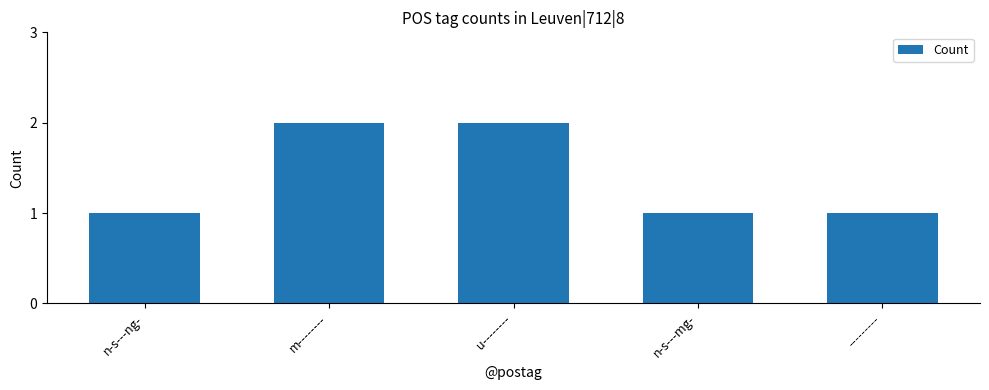

Reading right to left, what are all the values shown in this chart?

---------=1	n-s---mg-=1	u--------=2	m--------=2	n-s---ng-=1